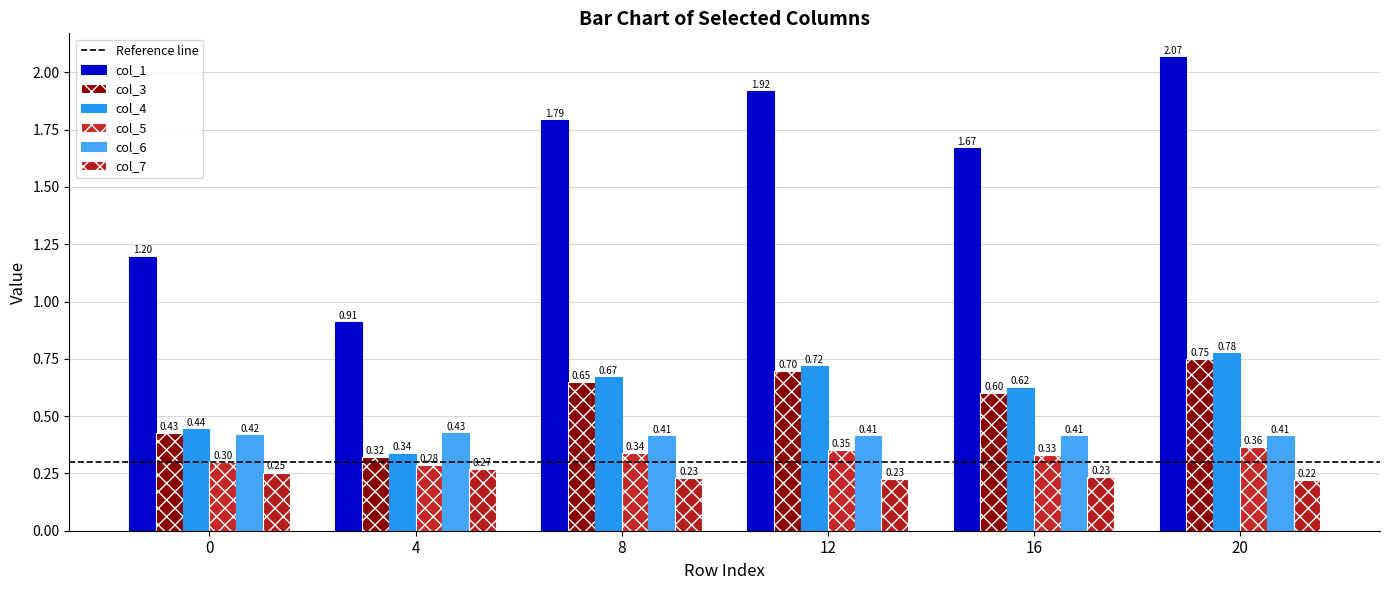

What is the smallest value displayed?

0.2